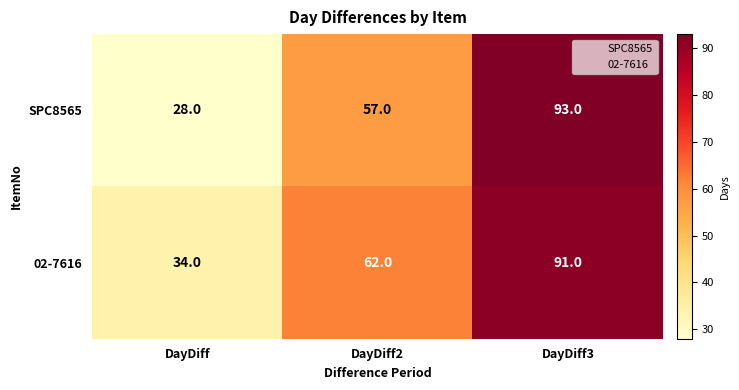

What is the spread (max minus min) of values at DayDiff?

6